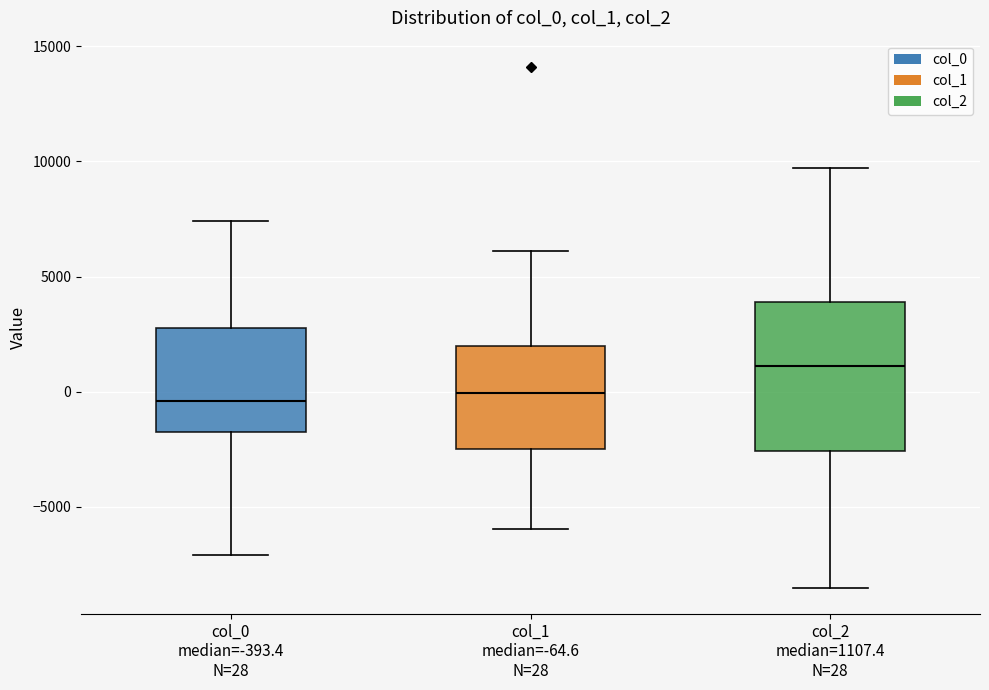

Reading left to right, transcribe this box plot: for each box, give where its median line is, the range the box spans, and where its two whiskers end, as read against the y-axis. The values are not printed on the chart, so give them approximately, as read against the axis.

col_0 median=-393.4 N=28: median -500, box -2000 to 3000, whiskers -7000 to 7500
col_1 median=-64.6 N=28: median 0, box -2500 to 2000, whiskers -6000 to 6000
col_2 median=1107.4 N=28: median 1000, box -2500 to 4000, whiskers -8500 to 9500